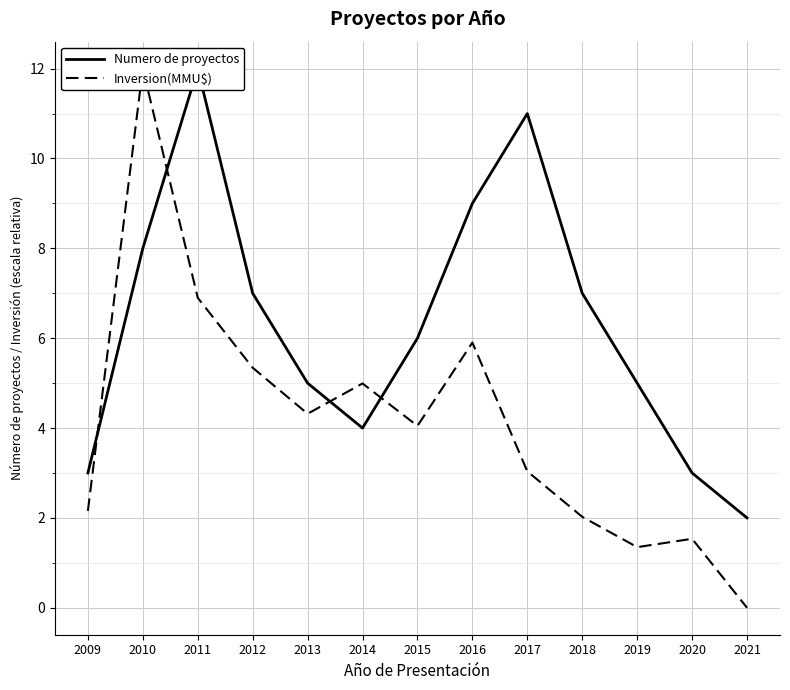

What is the spread (max minus min) of values at 2011?

5.1